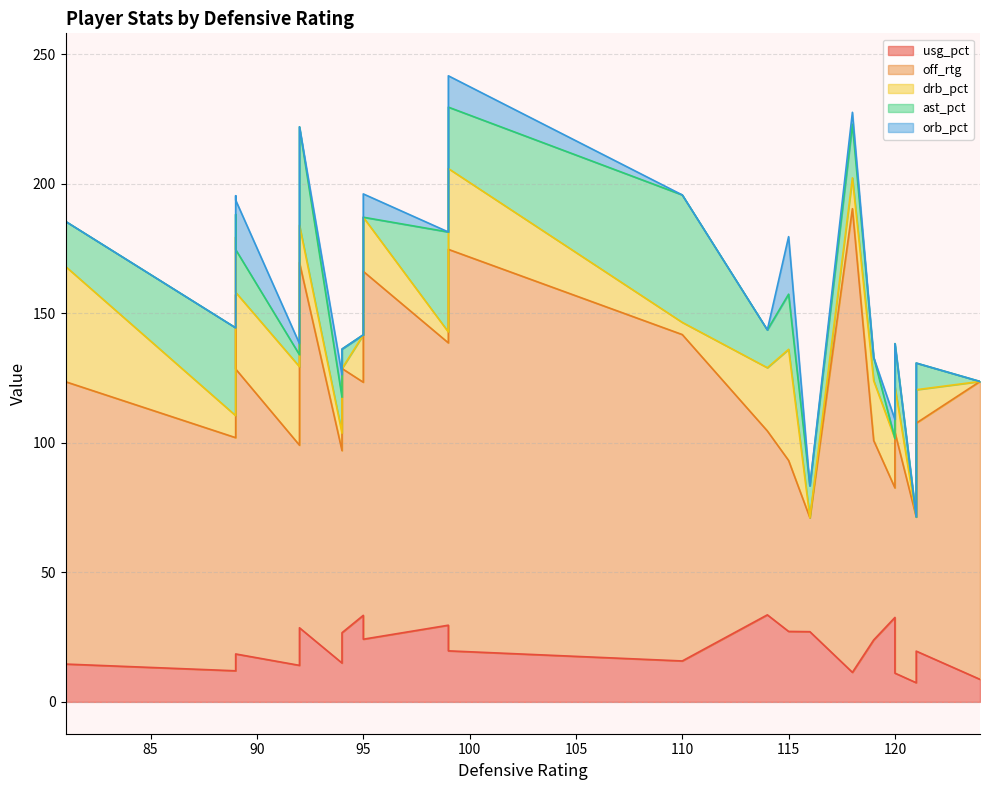

Which category has the highest value across all series?

118